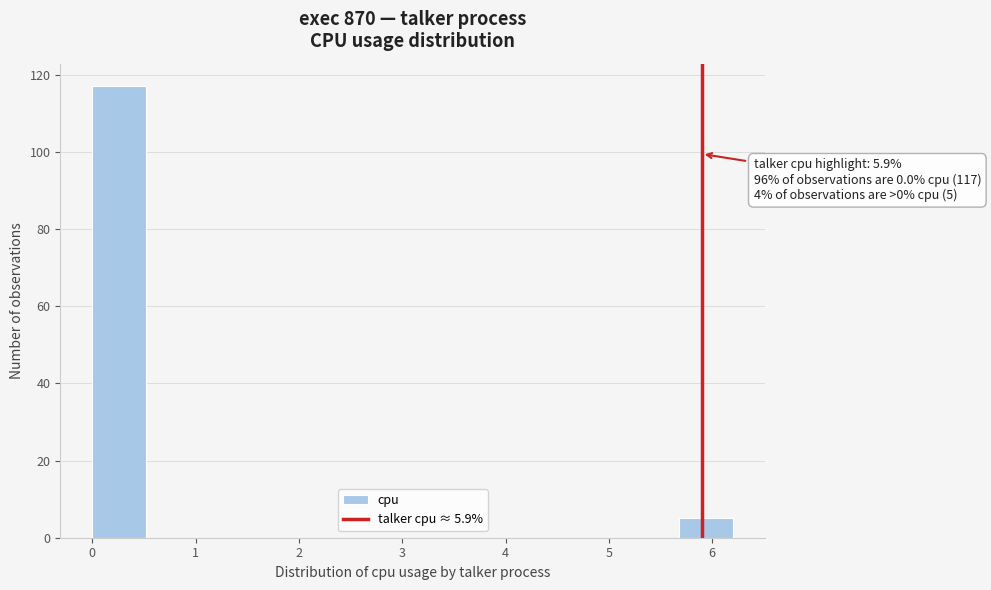

Which range on the x-axis has the tallest bar?

0.0 to 0.5